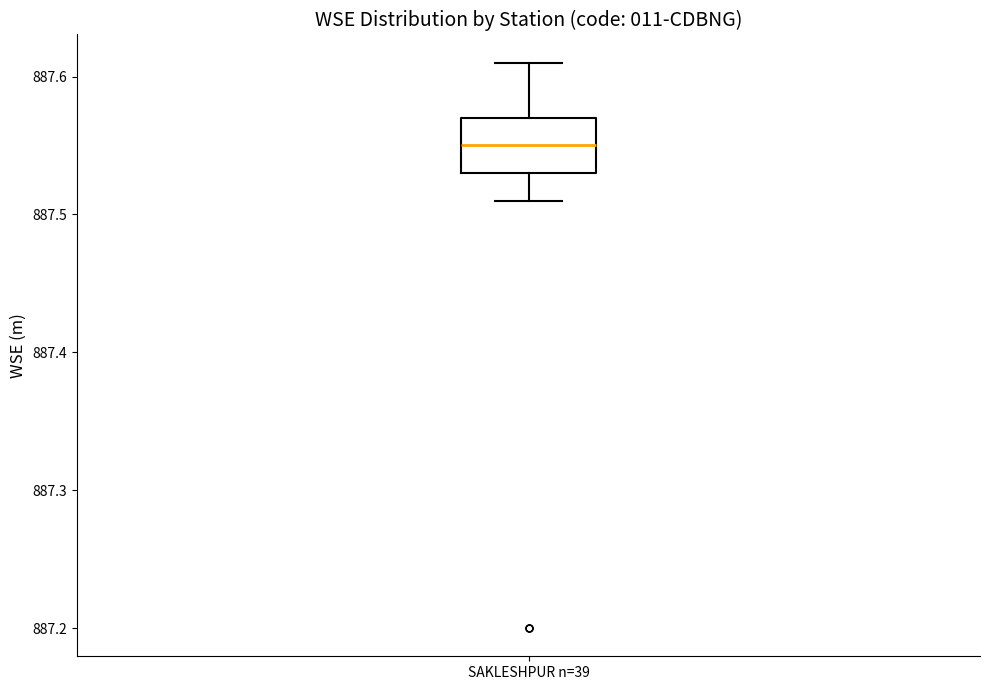

Transcribe this box plot: give where the median line is, the range the box spans, and where the two whiskers end, as read against the y-axis. The values are not printed on the chart, so give them approximately, as read against the axis.

median 887.55, box 887.53 to 887.57, whiskers 887.51 to 887.61